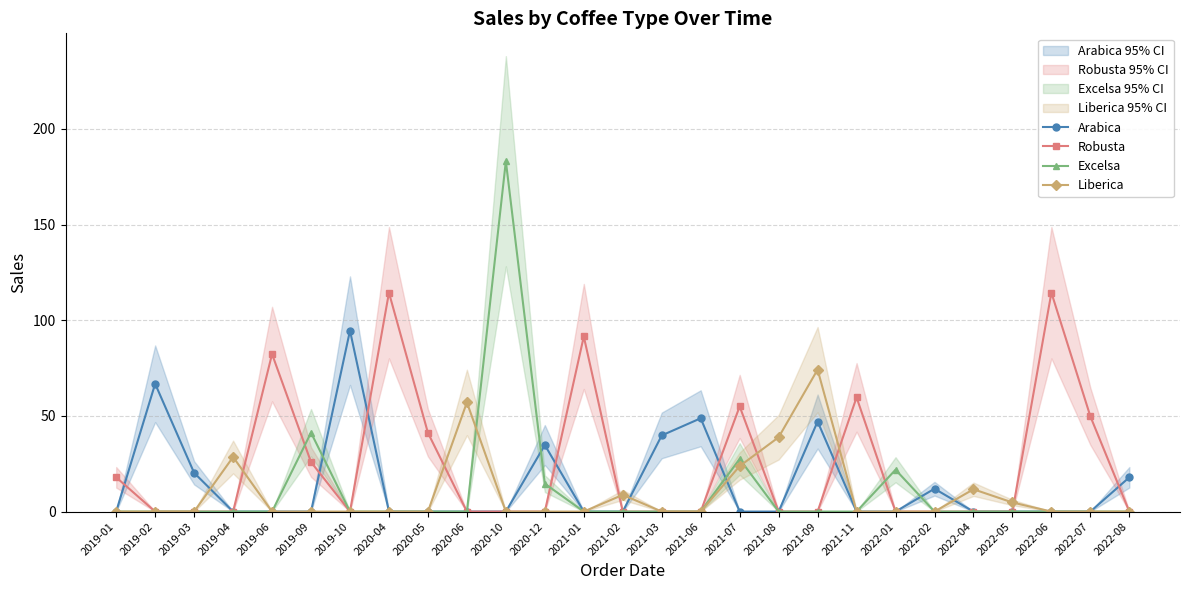

Rank the categories by Arabica value from lowest to highest.

2019-01, 2019-04, 2019-06, 2019-09, 2020-04, 2020-05, 2020-06, 2020-10, 2021-01, 2021-02, 2021-07, 2021-08, 2021-11, 2022-01, 2022-04, 2022-05, 2022-06, 2022-07, 2022-02, 2022-08, 2019-03, 2020-12, 2021-03, 2021-09, 2021-06, 2019-02, 2019-10